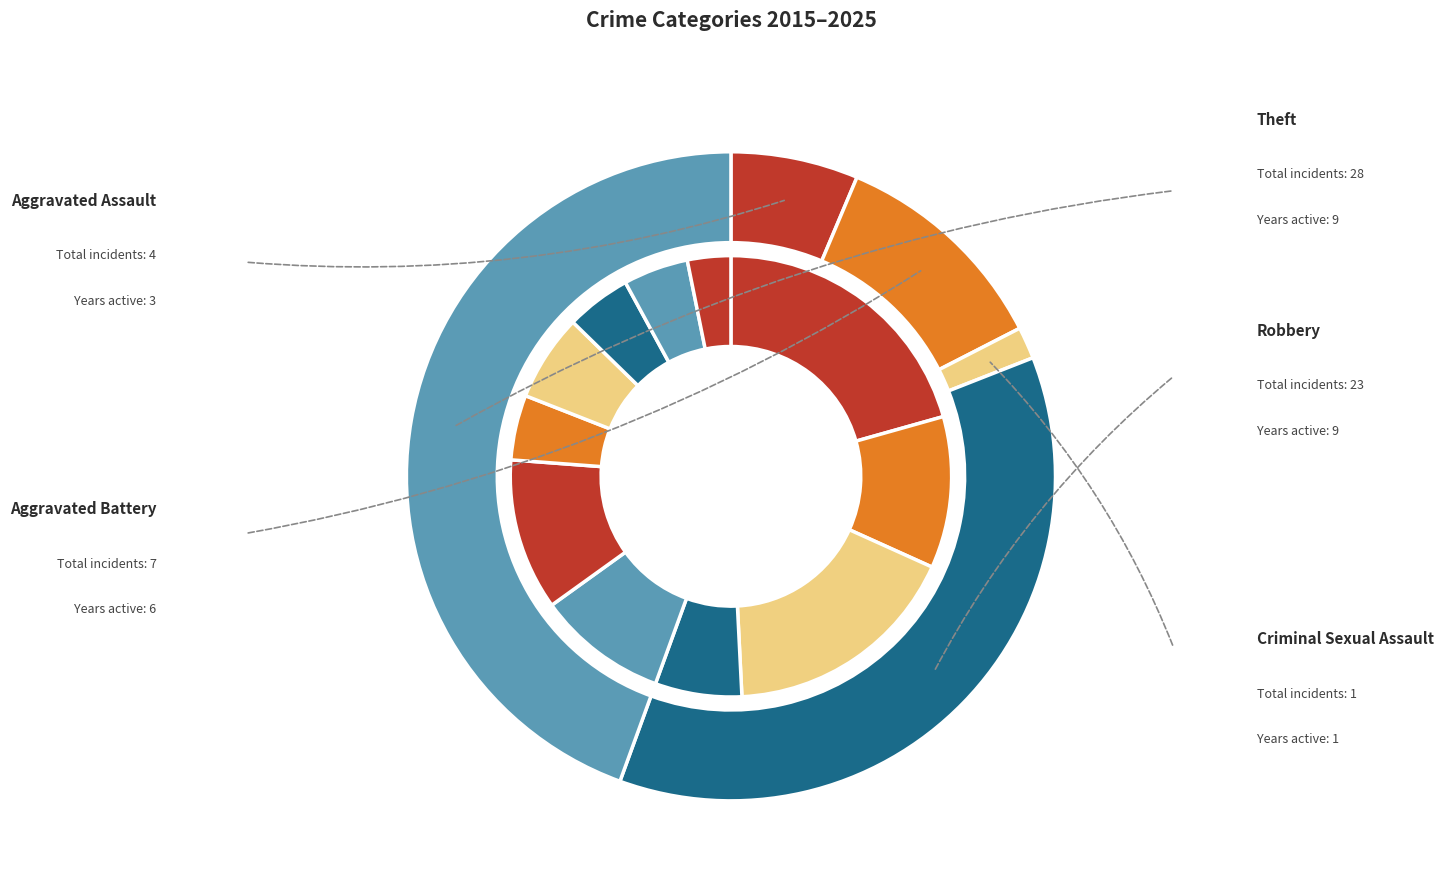

The values_total slice represents 1% of the pie. True or false?

False